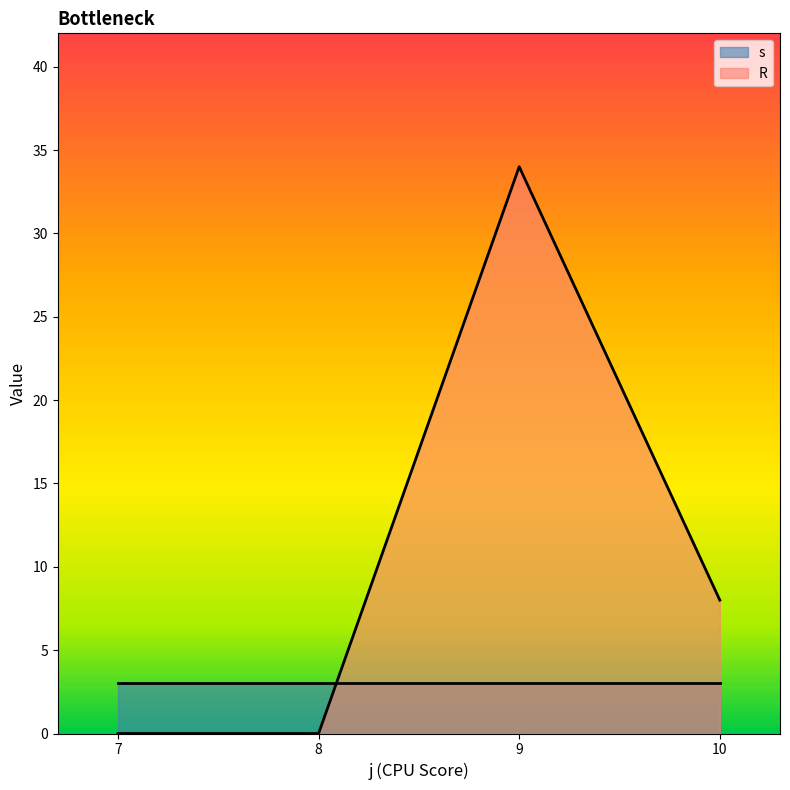

How many values in the R series exceed 0?

2